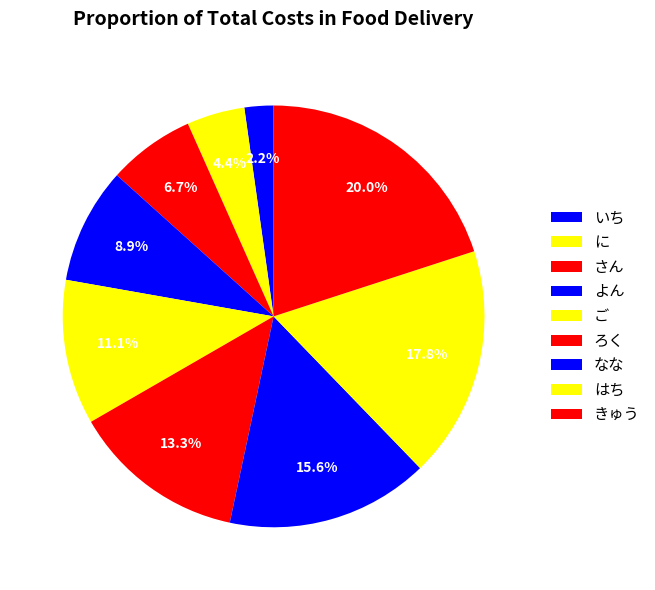

What percentage do に and なな together represent?

20.0%